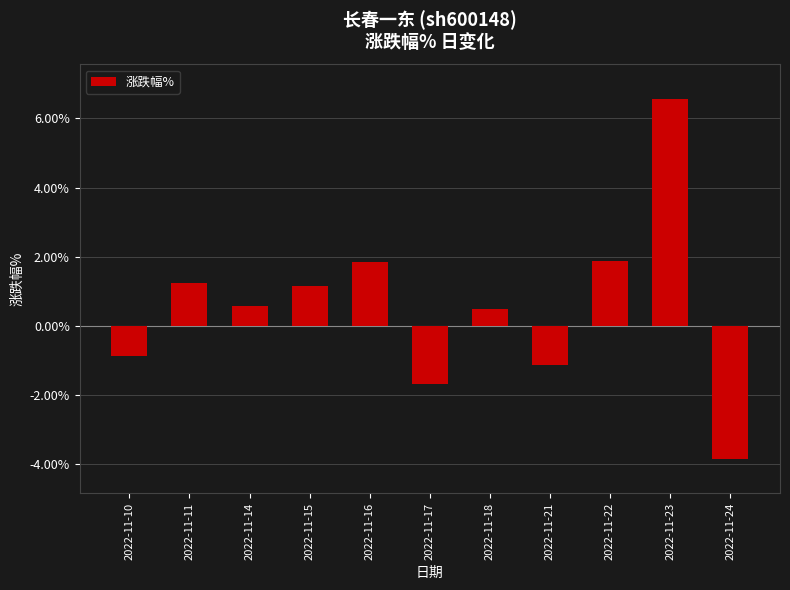

What is the average value?

0.6